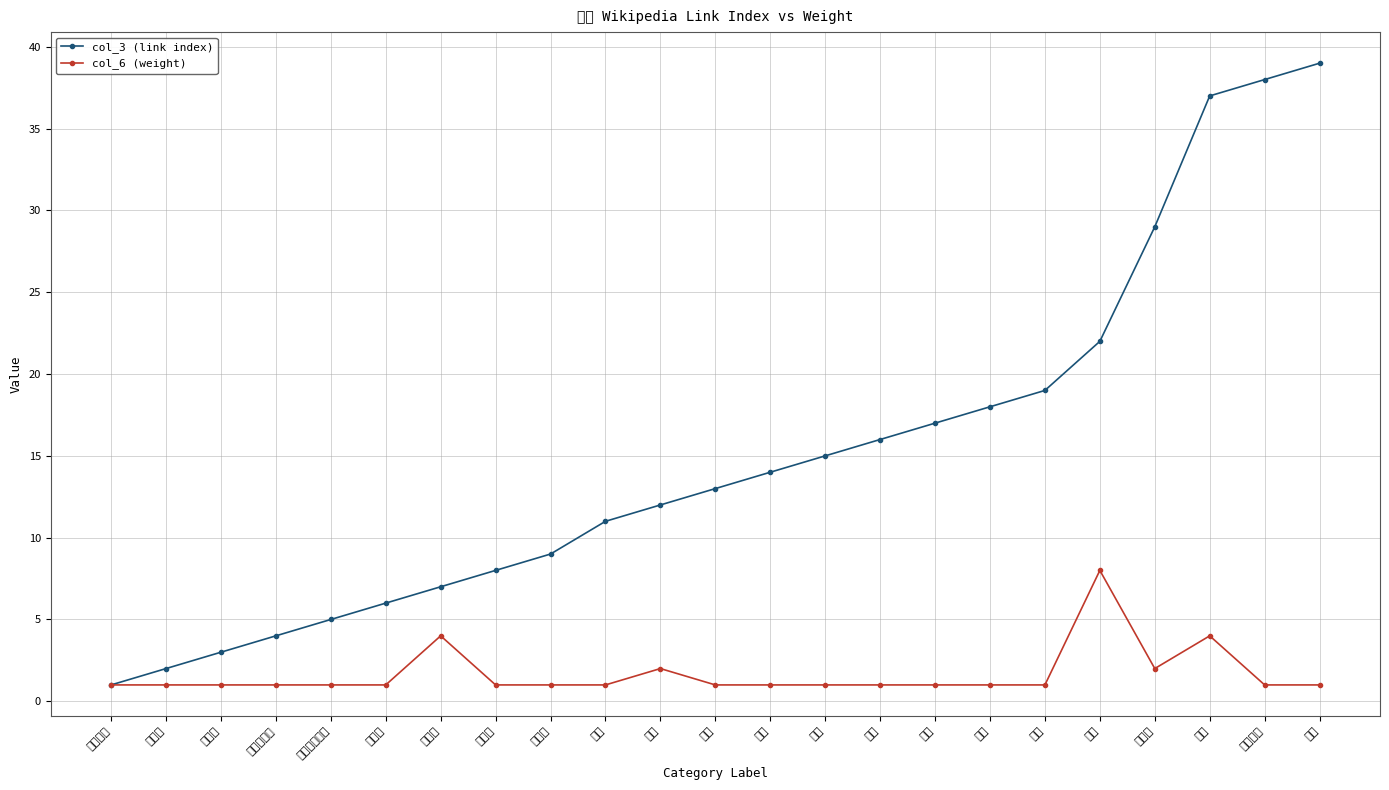

Between 四川 and 月经不调, which series saw the biggest shift?

col_3 (link index)